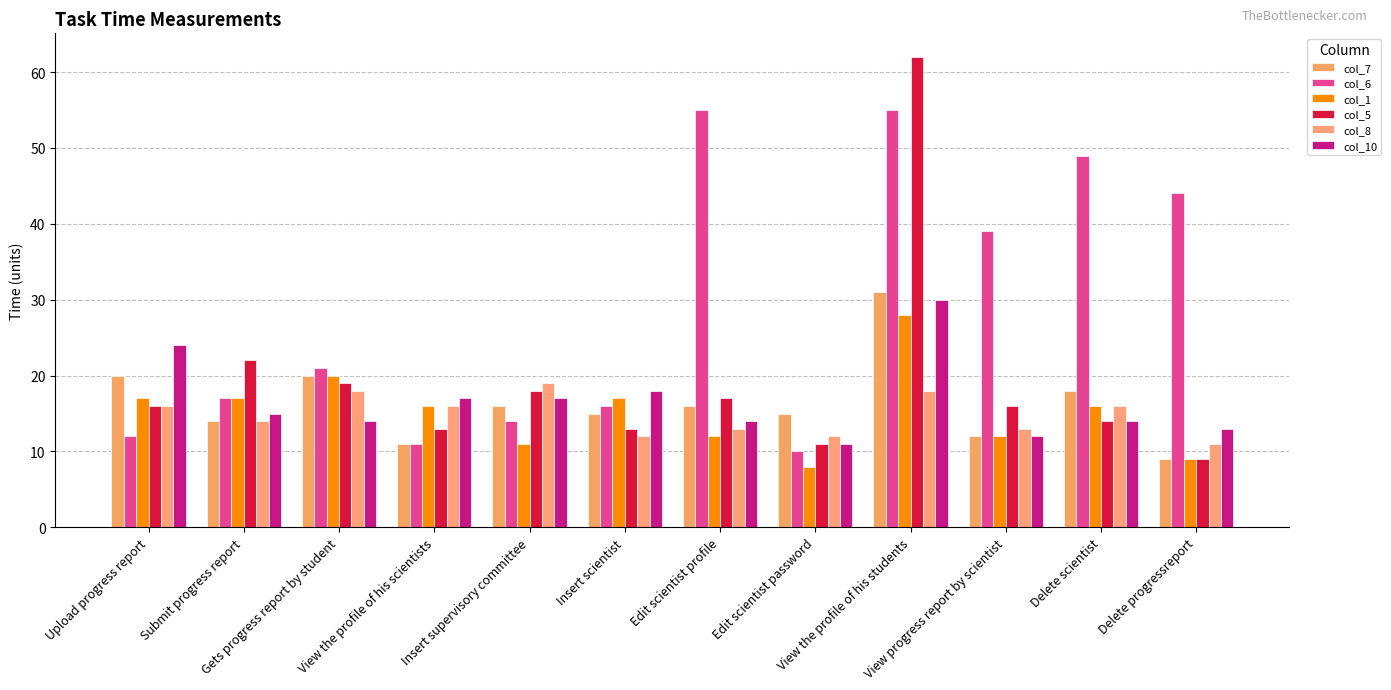

What is the label of the 1st bar from the right?

Delete progressreport